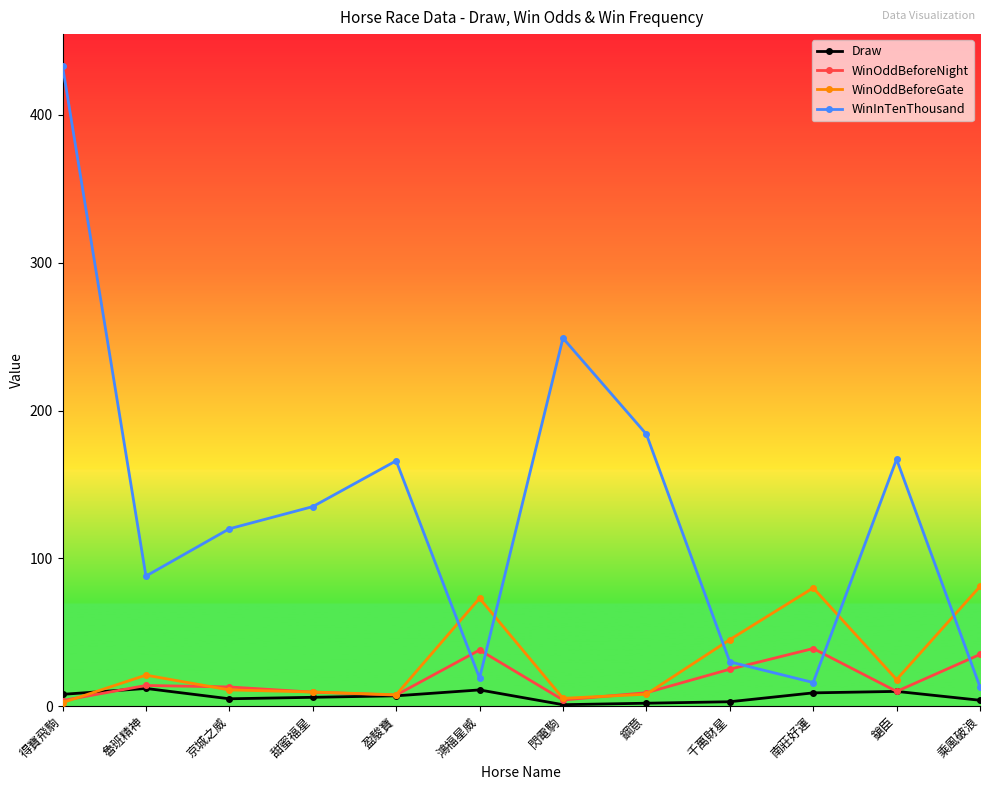

Which series has the widest spread of values?

WinInTenThousand